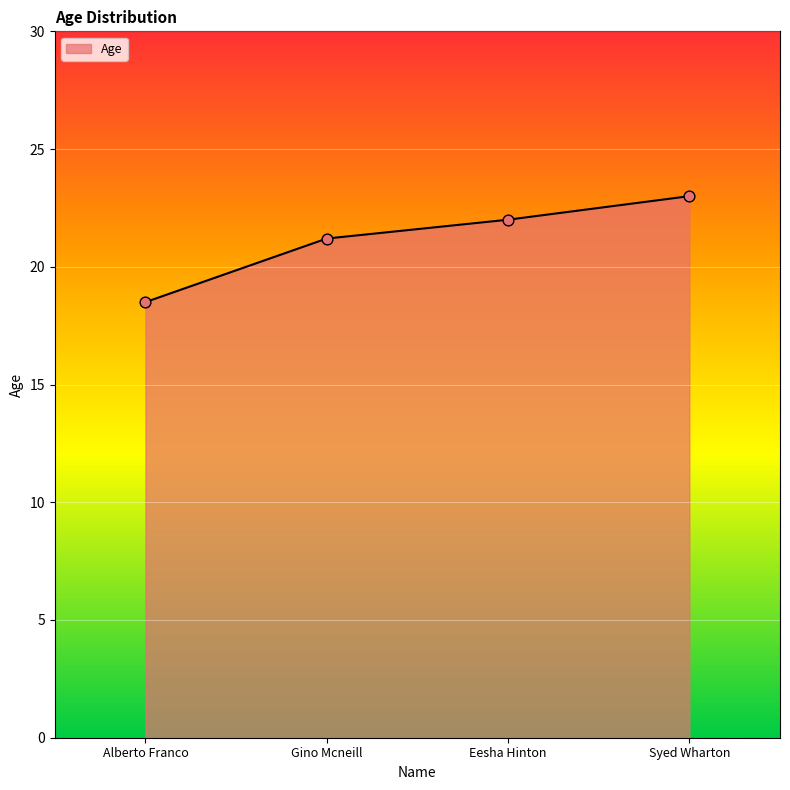

Approximately how many times larger is the value at Alberto Franco compared to Gino Mcneill?

0.9